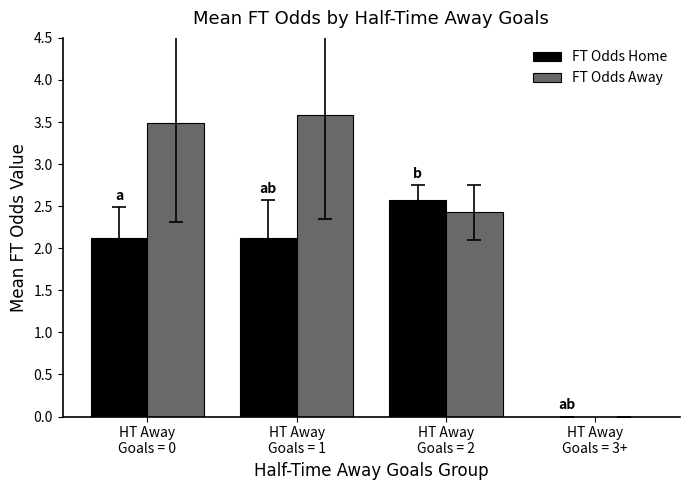

Which series has the largest total across all categories?

FT Odds Away